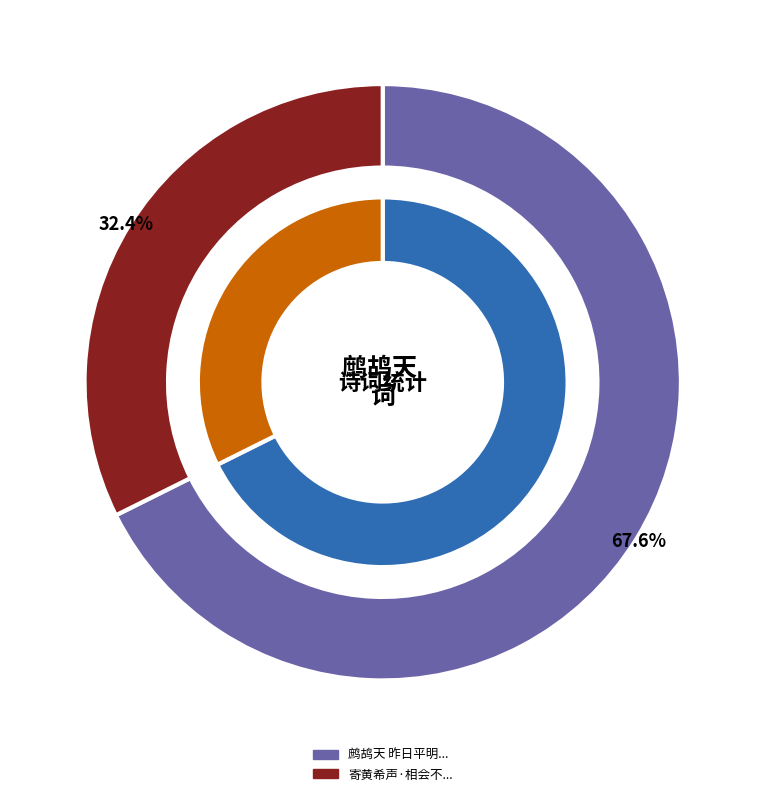

What is the smallest slice in the pie chart?

寄黄希声·相会不几日